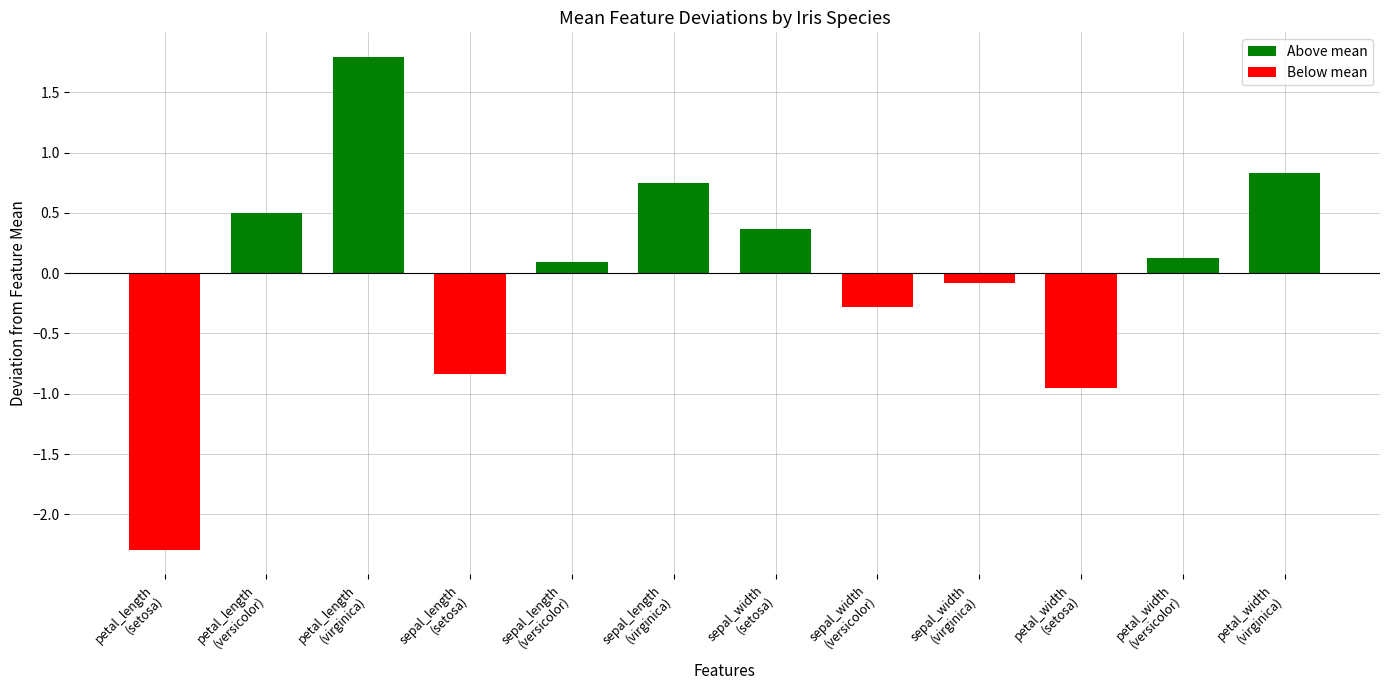

Does the chart contain stacked bars?

No